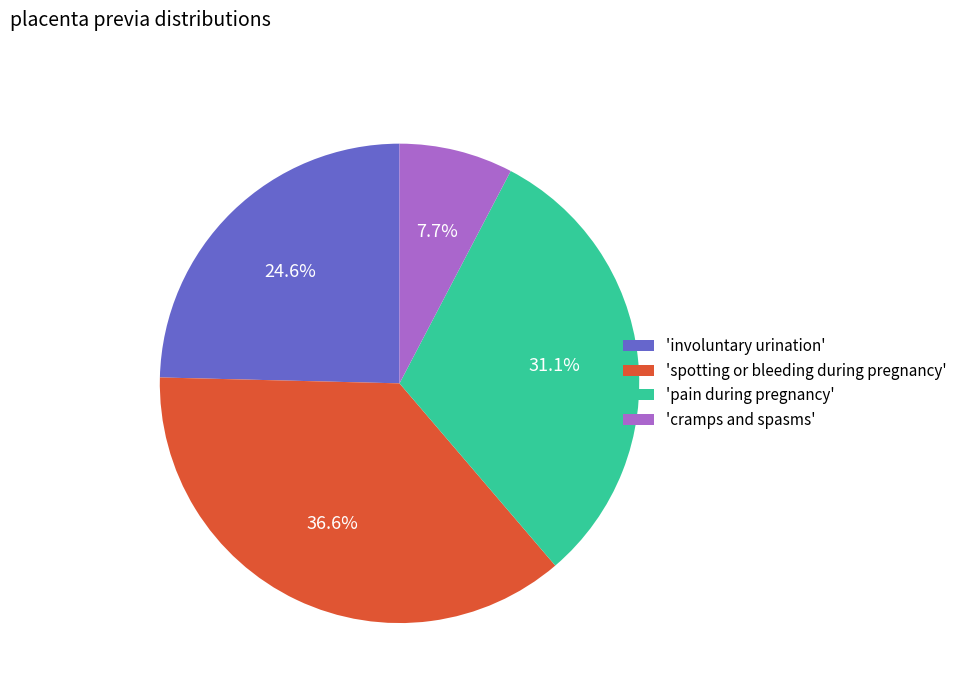

Rank the categories by value from highest to lowest.

'spotting or bleeding during pregnancy', 'pain during pregnancy', 'involuntary urination', 'cramps and spasms'